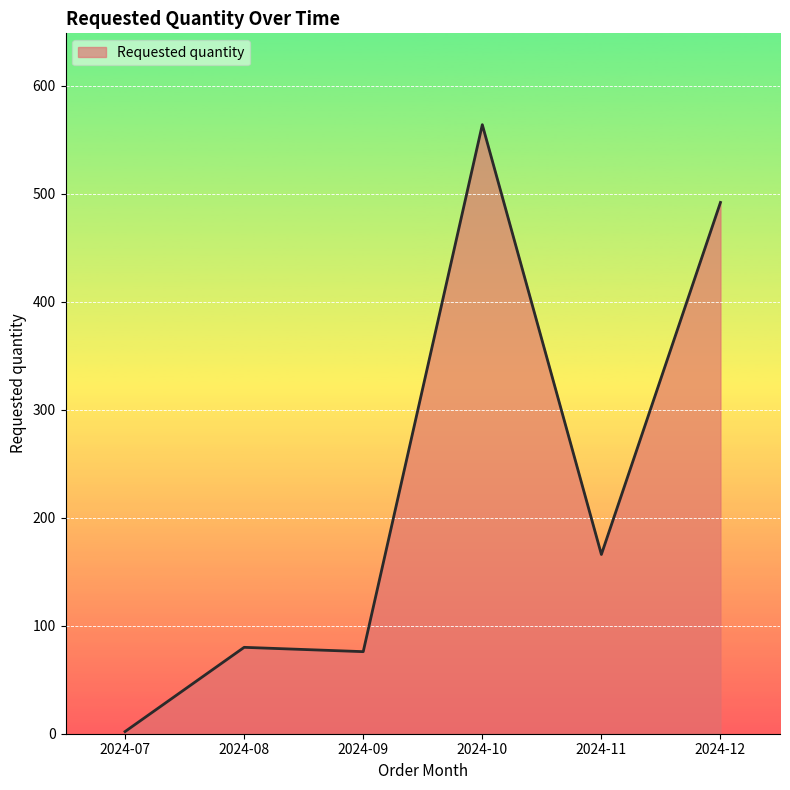

Reading left to right, list all the values displayed in this chart.

2024-07=2	2024-08=80	2024-09=76	2024-10=564	2024-11=166	2024-12=492